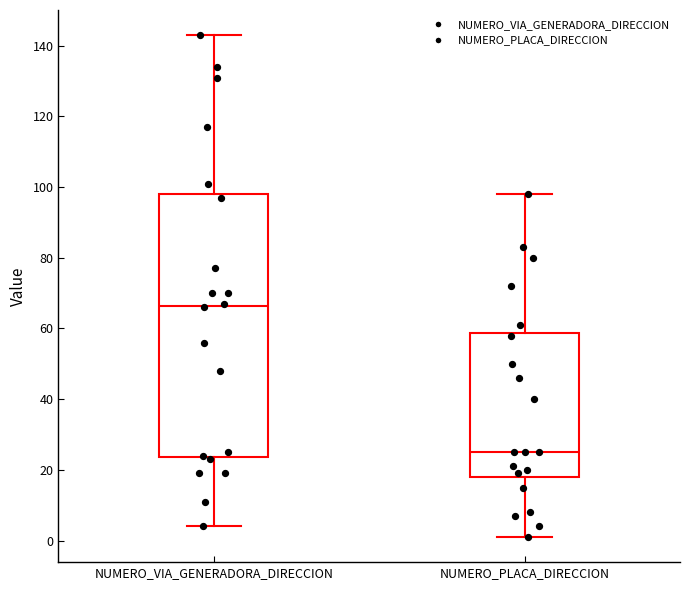

Where does the upper whisker of the box for NUMERO_PLACA_DIRECCION end on the y-axis? The values are not printed on the chart, so give them approximately, as read against the axis.

98